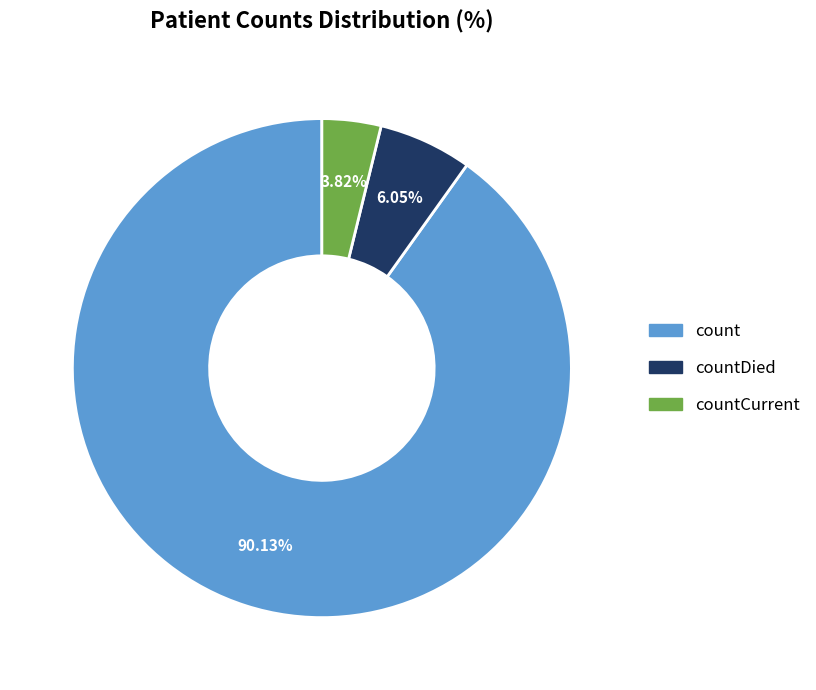

Is there a majority slice in this chart?

Yes